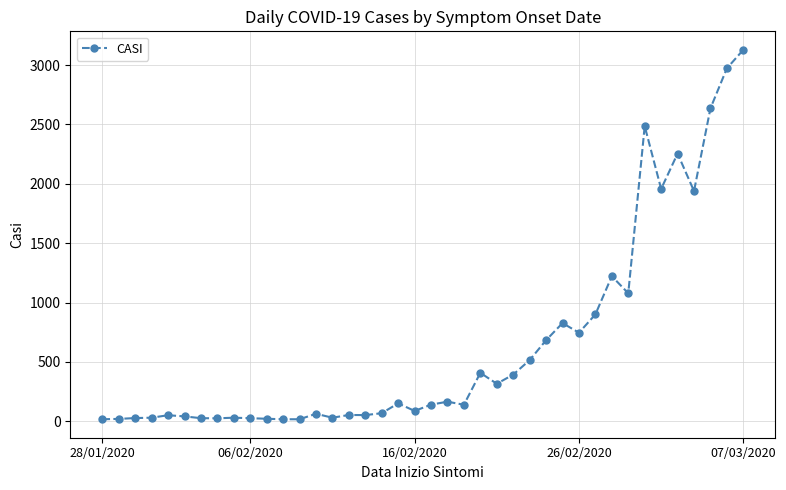

What is the maximum value shown in the chart?

3129